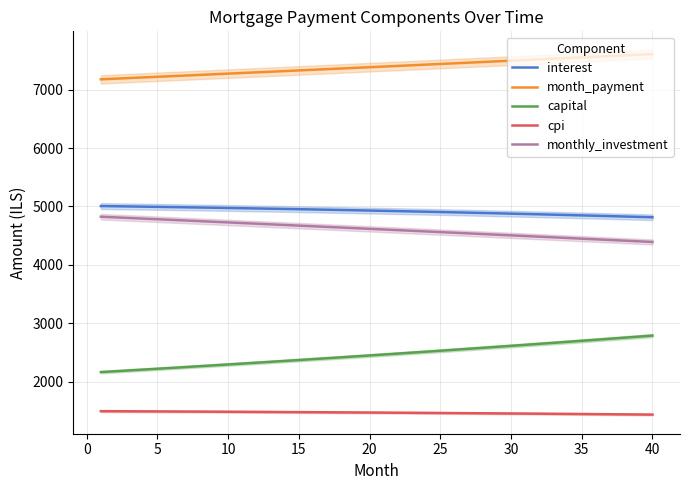

List the series in order of their peak value, lowest first.

cpi, capital, monthly_investment, interest, month_payment